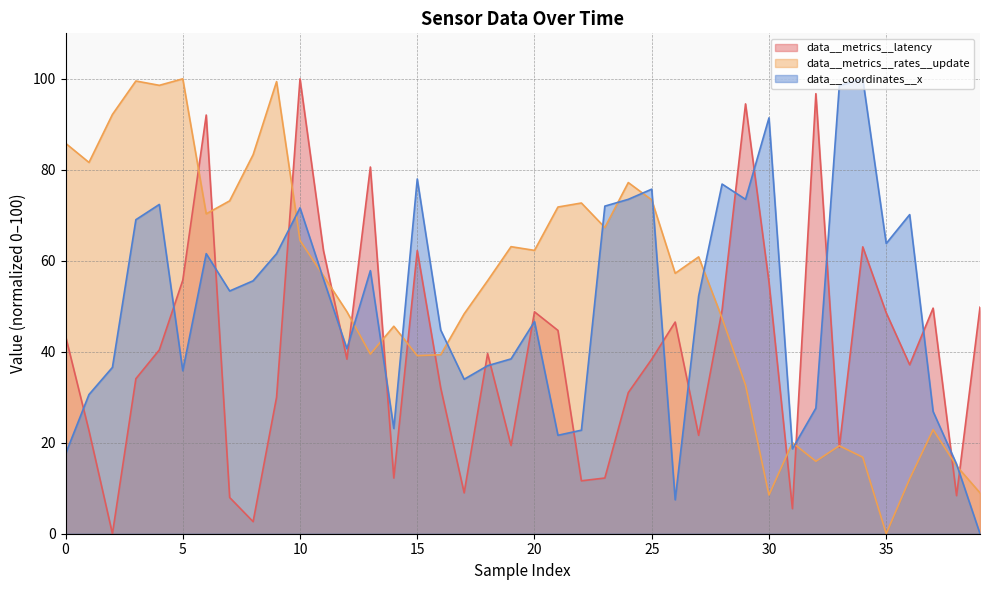

Reading left to right, list all the values displayed in this chart.

data__metrics__latency: 43.5	22.7	0.0	34.1	40.4	55.7	92.0	8.0	2.7	30.0	100.0	62.2	38.4	80.6	12.2	62.2	32.0	9.0	39.6	19.4	48.8	44.7	11.6	12.2	31.0	38.4	46.5	21.6	49.2	94.5	55.3	5.5	96.7	19.0	63.1	48.6	37.1	49.6	8.4	49.8
data__metrics__rates__update: 85.8	81.6	92.2	99.5	98.6	100.0	70.3	73.2	83.3	99.4	64.5	56.7	48.8	39.5	45.6	39.1	39.3	48.3	55.6	63.1	62.3	71.8	72.7	67.3	77.2	73.4	57.2	60.9	47.4	32.7	8.5	20.0	15.9	19.3	16.8	0.0	12.0	22.9	14.9	9.0
data__coordinates__x: 17.5	30.6	36.6	69.0	72.4	35.8	61.6	53.4	55.6	61.6	71.6	56.0	40.7	57.8	23.1	78.0	44.8	34.0	36.9	38.4	46.6	21.6	22.8	72.0	73.5	75.7	7.5	52.2	76.9	73.5	91.4	18.7	27.6	98.5	100.0	63.8	70.1	26.9	15.3	0.0